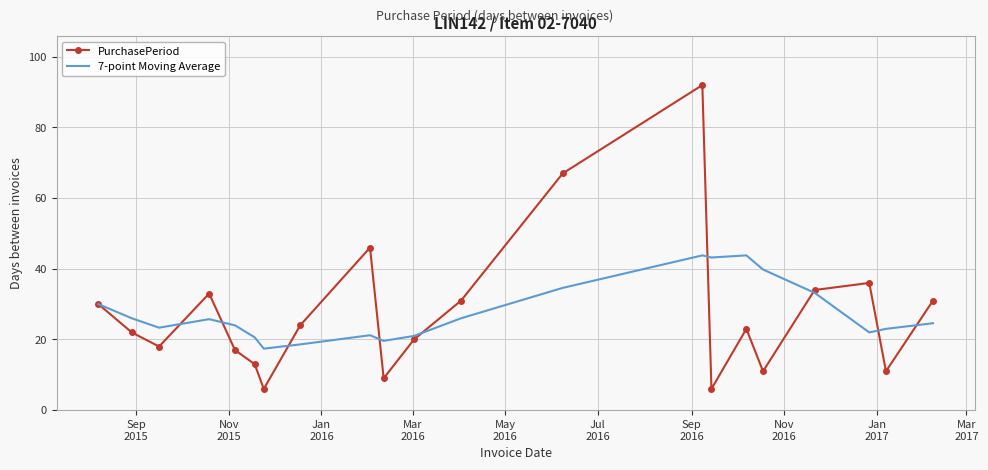

What is the sum of all 7-point Moving Average values?

581.5